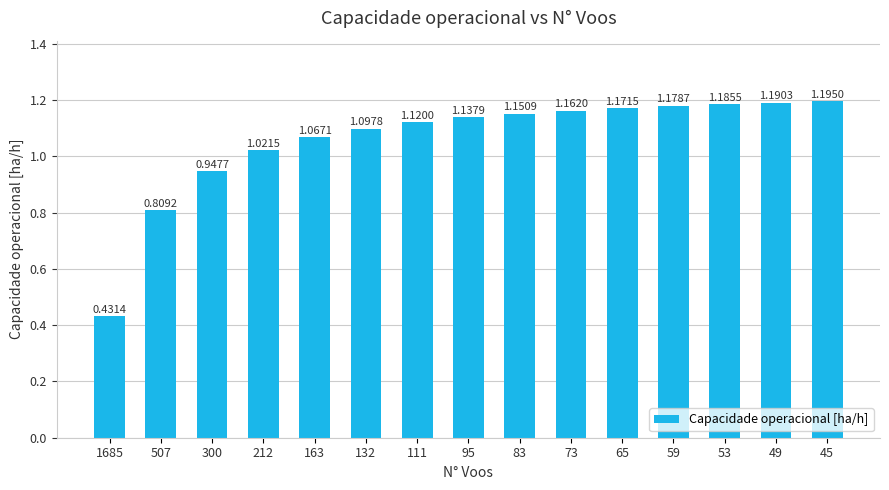

Between 59 and 163, which is larger?

59